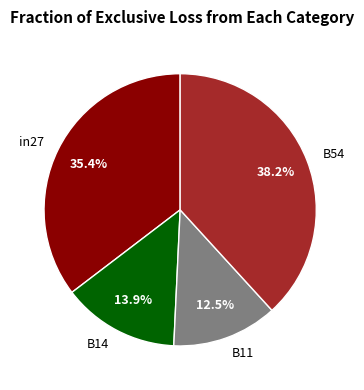

Does any single category account for the majority?

No